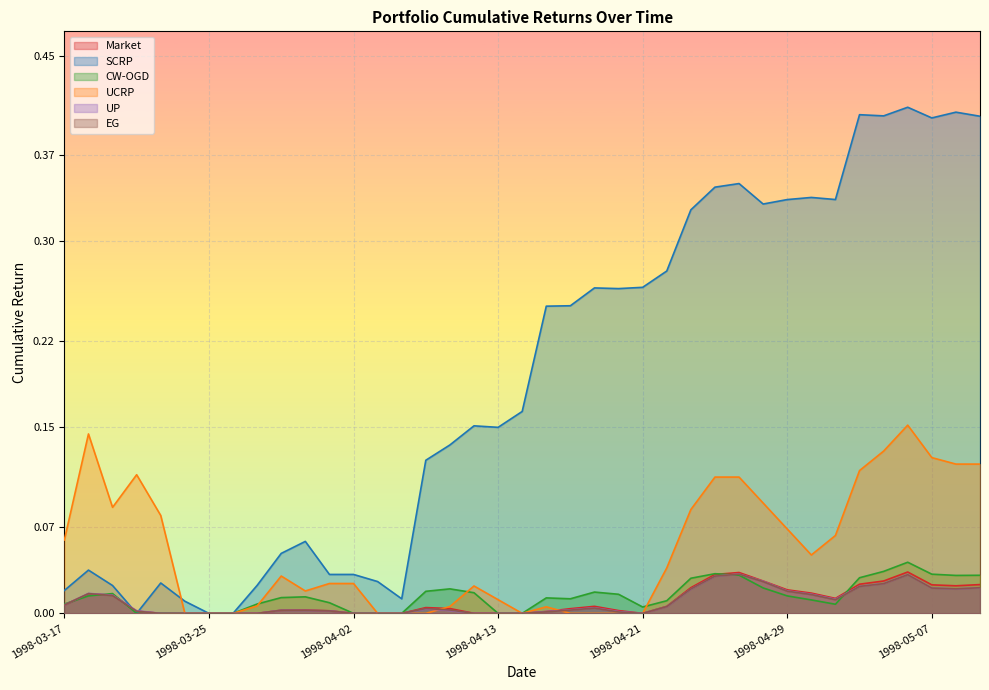

List the series in order of their peak value, lowest first.

EG, UP, Market, CW-OGD, UCRP, SCRP